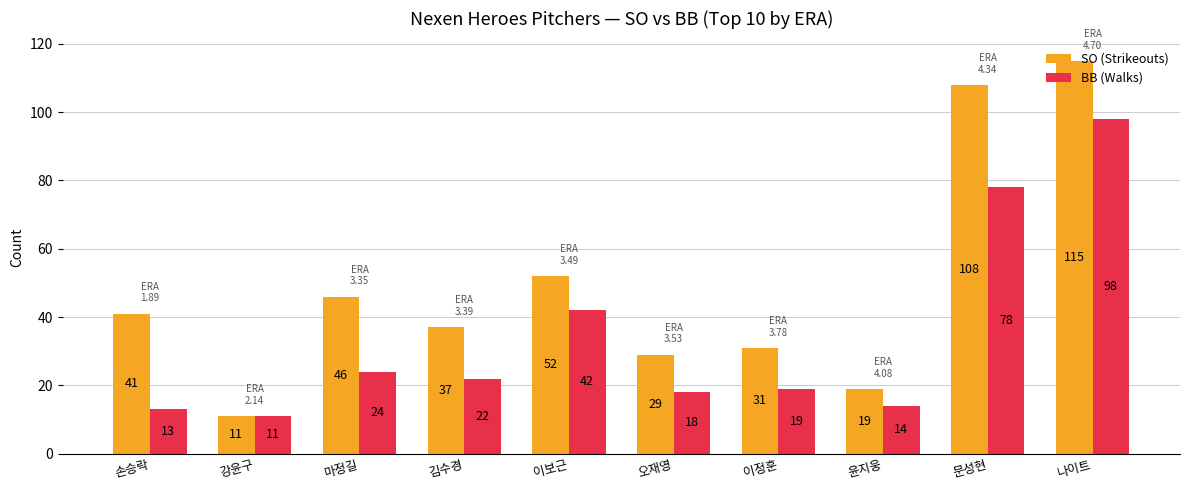

List the labels in order of BB (Walks) value, largest first.

나이트, 문성현, 이보근, 마정길, 김수경, 이정훈, 오재영, 윤지웅, 손승락, 강윤구